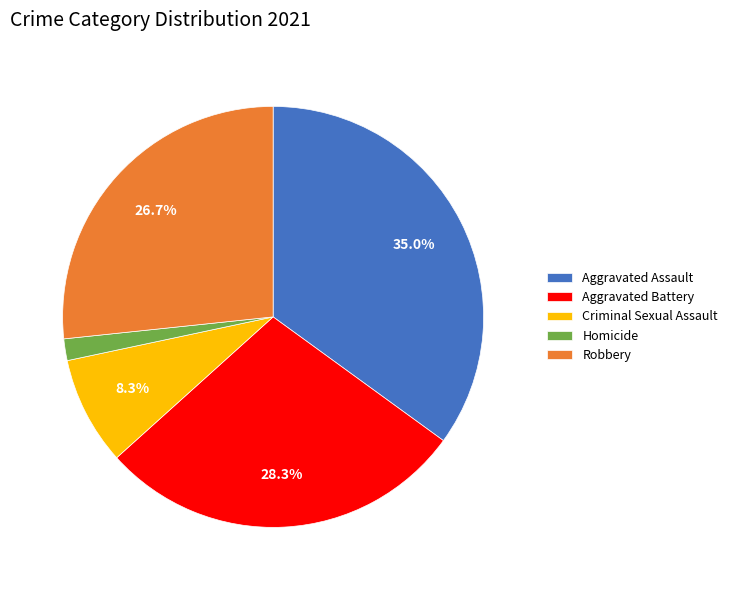

How many segments does this pie chart have?

5